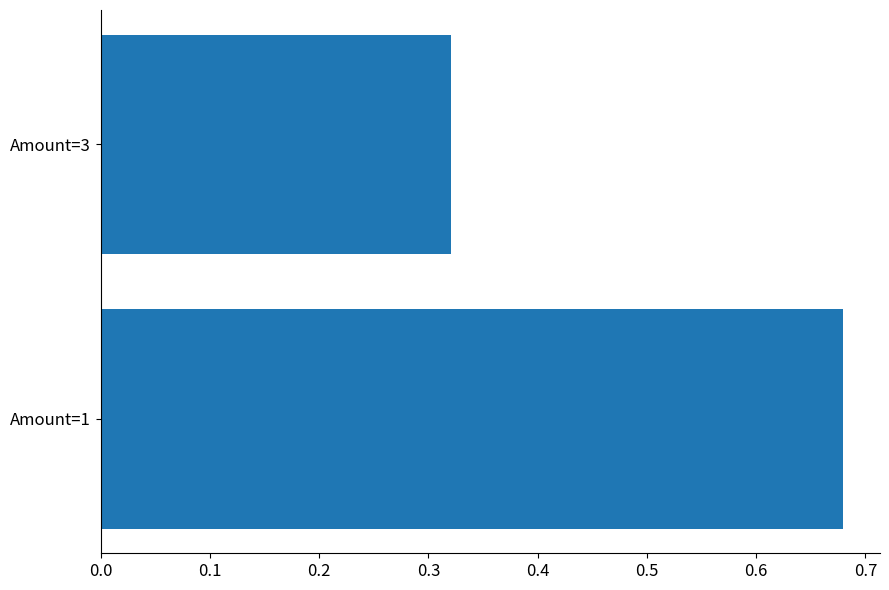

Are the bars grouped side by side (vs. stacked)?

No